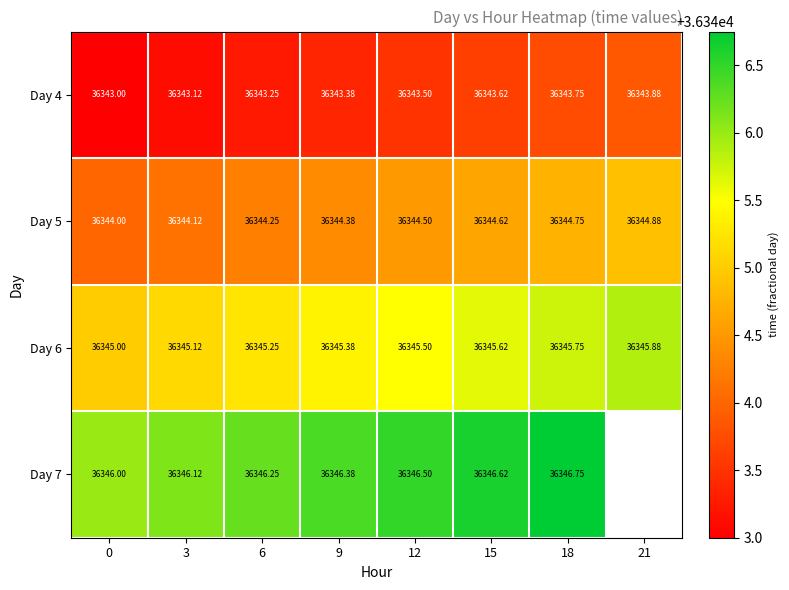

Is the value of Day 5 at 0 greater than the value of Day 4 at 15?

Yes